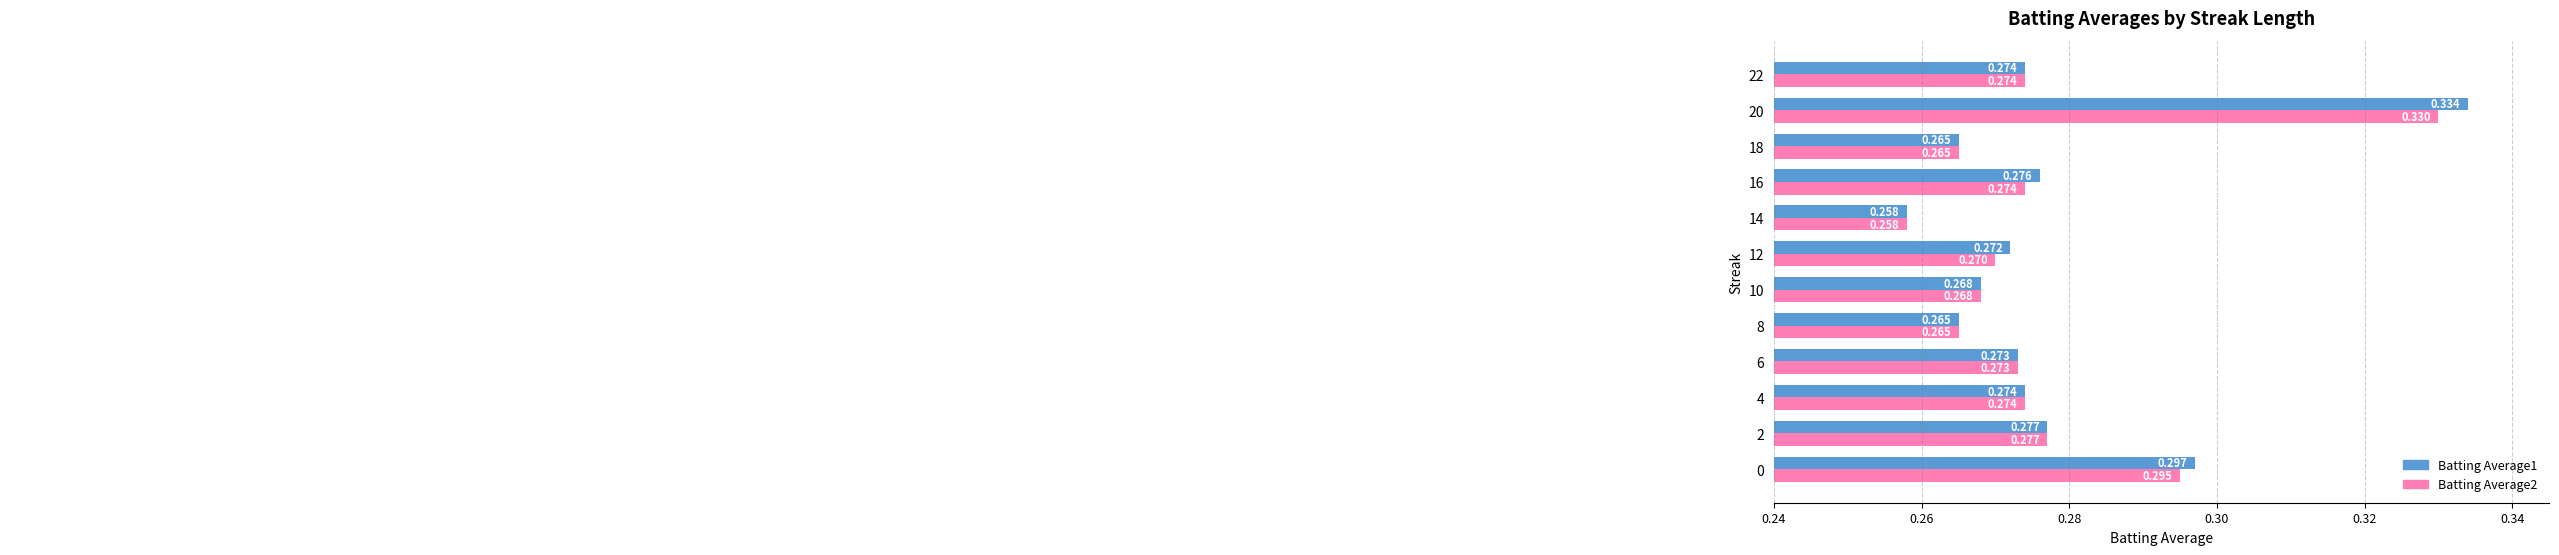

At which category is the sum across all series the highest?

20